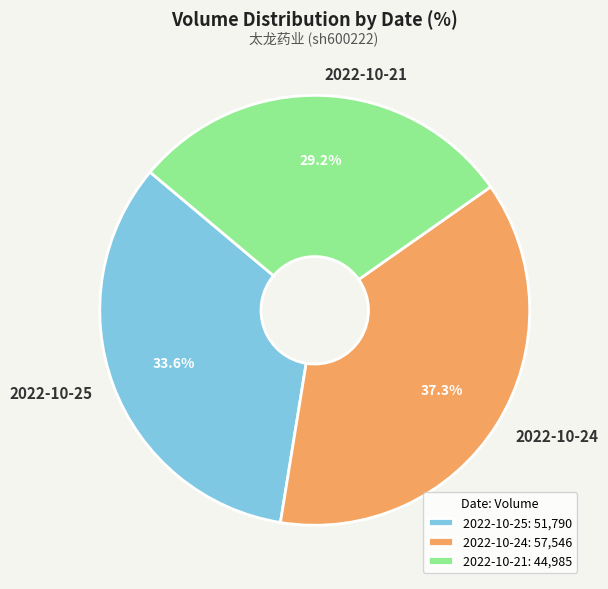

Do 2022-10-21 and 2022-10-25 together represent more than half of the pie?

Yes